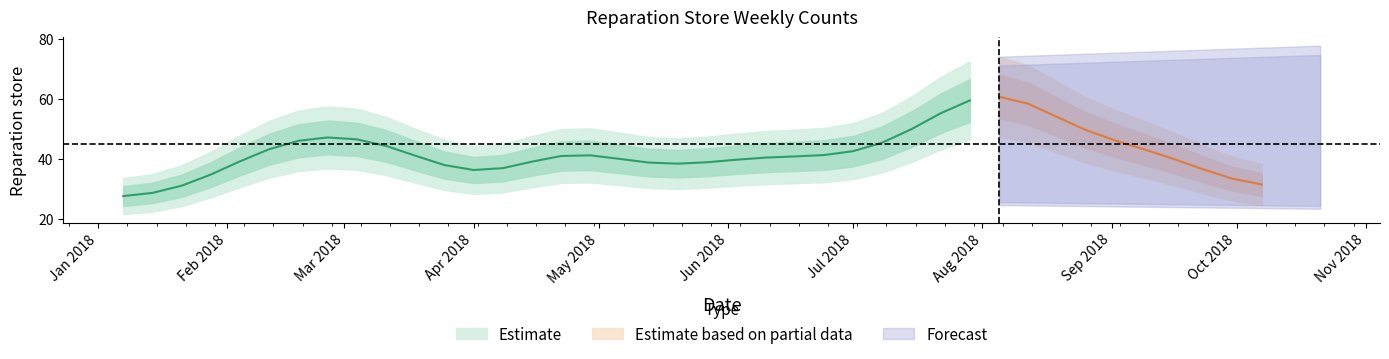

Which label corresponds to the largest value in the chart?

2018-08-05